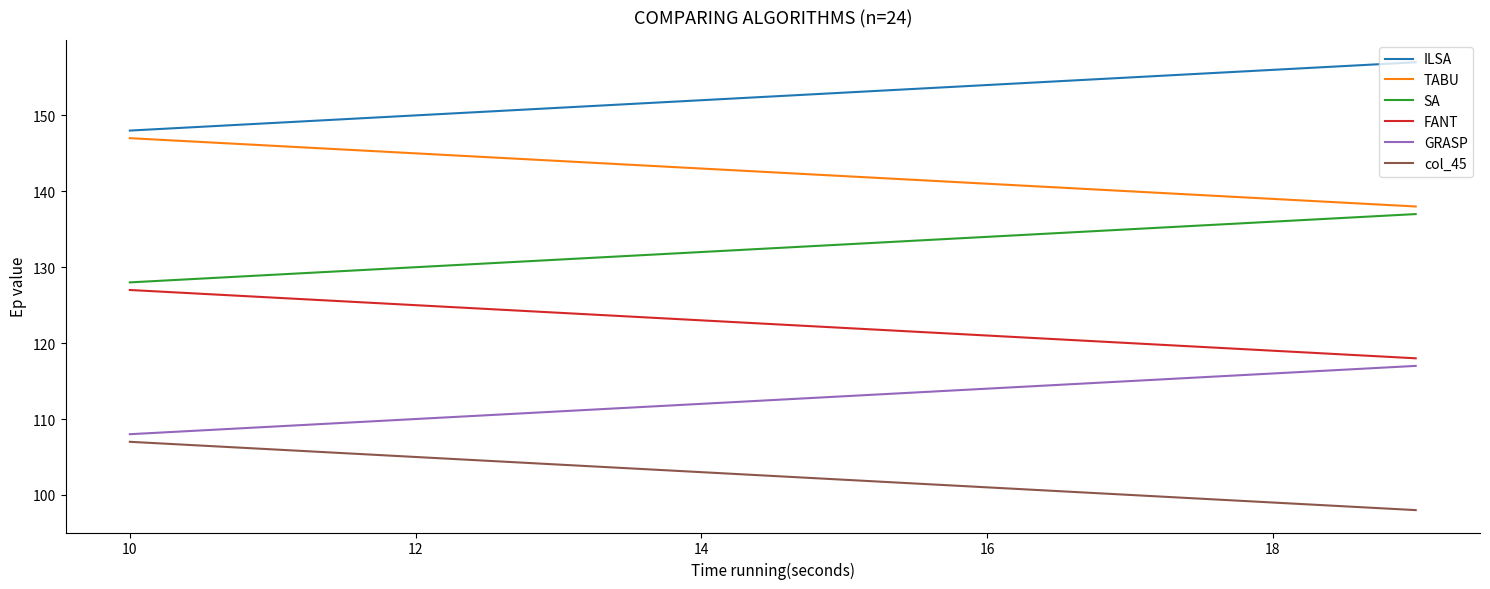

What is the minimum value shown in the chart?

98.0